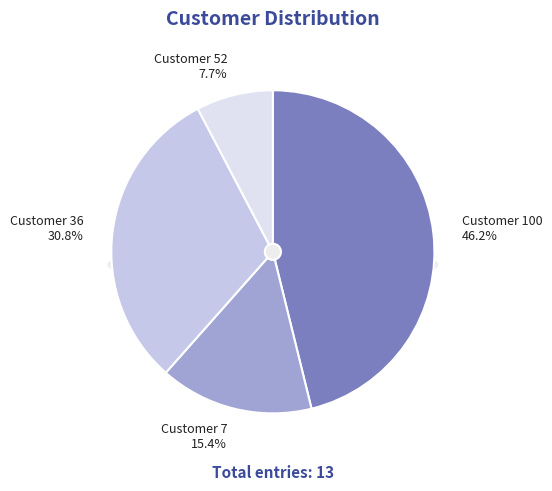

To the nearest percent, what is the difference between the 7 and 52 slice percentages?

8%